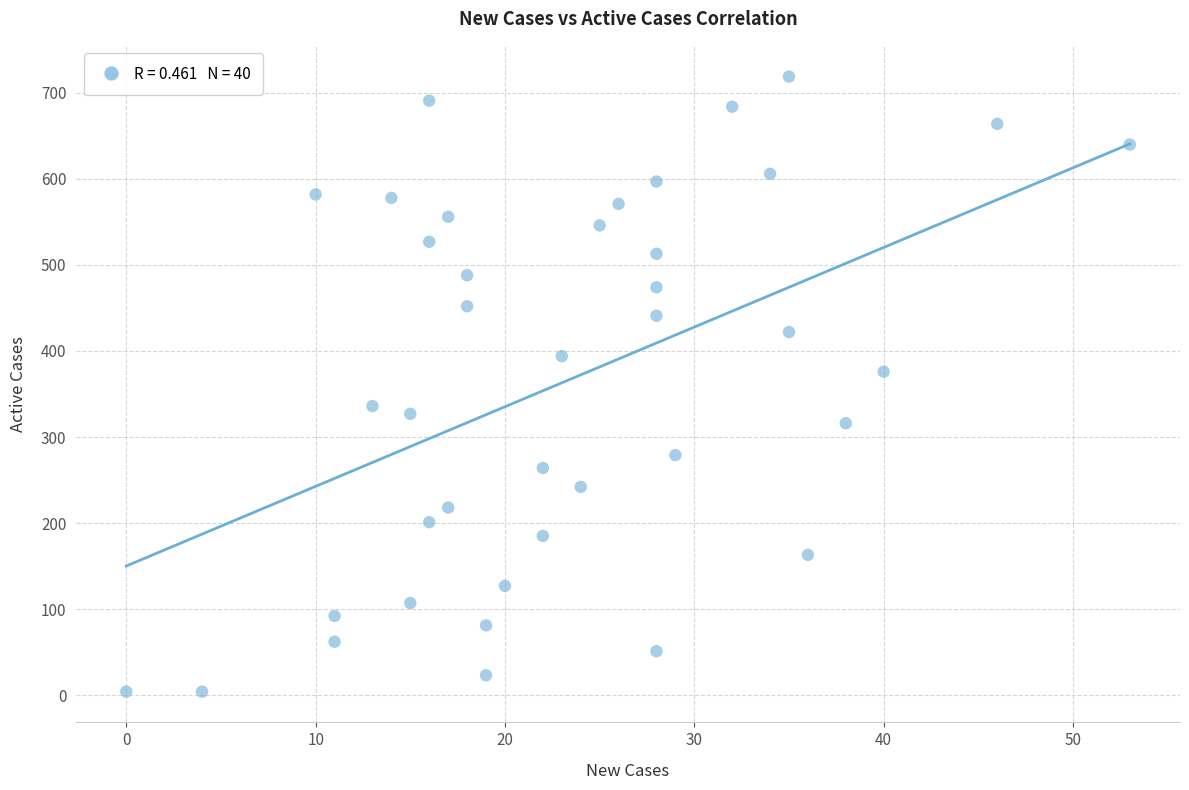

What is the range of X values (max minus min)?

53